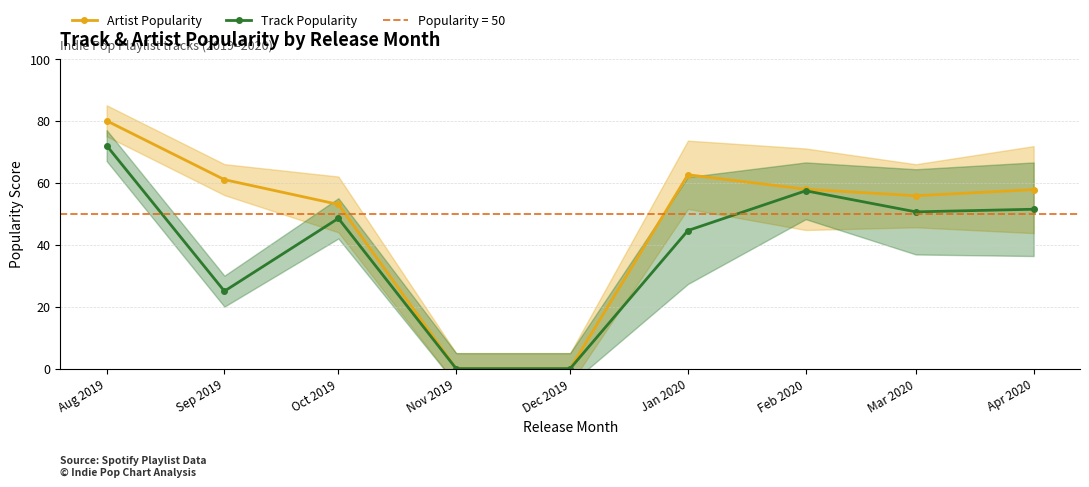

Reading left to right, extract all data points from this chart.

Artist Popularity: Aug 2019=80.0	Sep 2019=61.0	Oct 2019=53.0	Nov 2019=0.0	Dec 2019=0.0	Jan 2020=62.6	Feb 2020=57.9	Mar 2020=55.8	Apr 2020=57.8
Track Popularity: Aug 2019=72.0	Sep 2019=25.0	Oct 2019=48.5	Nov 2019=0.0	Dec 2019=0.0	Jan 2020=44.6	Feb 2020=57.4	Mar 2020=50.6	Apr 2020=51.4